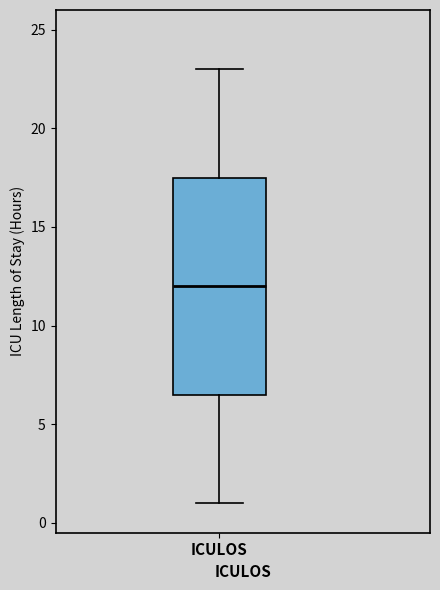

Read this box plot against the y-axis: the position of the median line, the range covered by the box, and the ends of both whiskers. The values are not printed on the chart, so give them approximately, as read against the axis.

median 12.0, box 6.5 to 17.5, whiskers 1.0 to 23.0